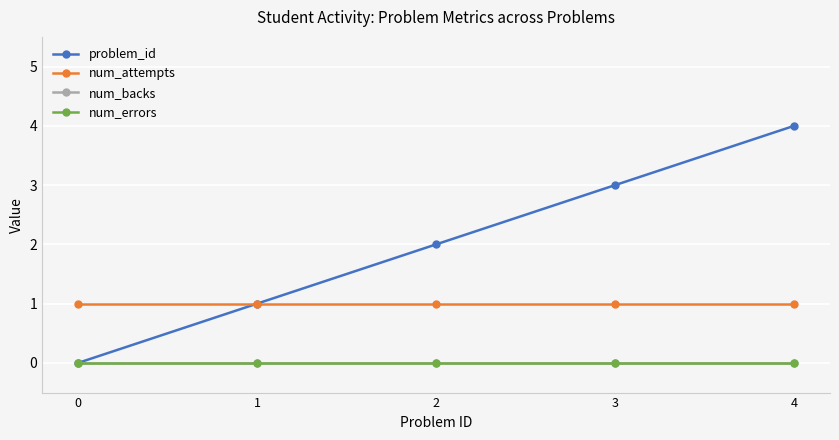

Does the chart have visible grid lines?

Yes